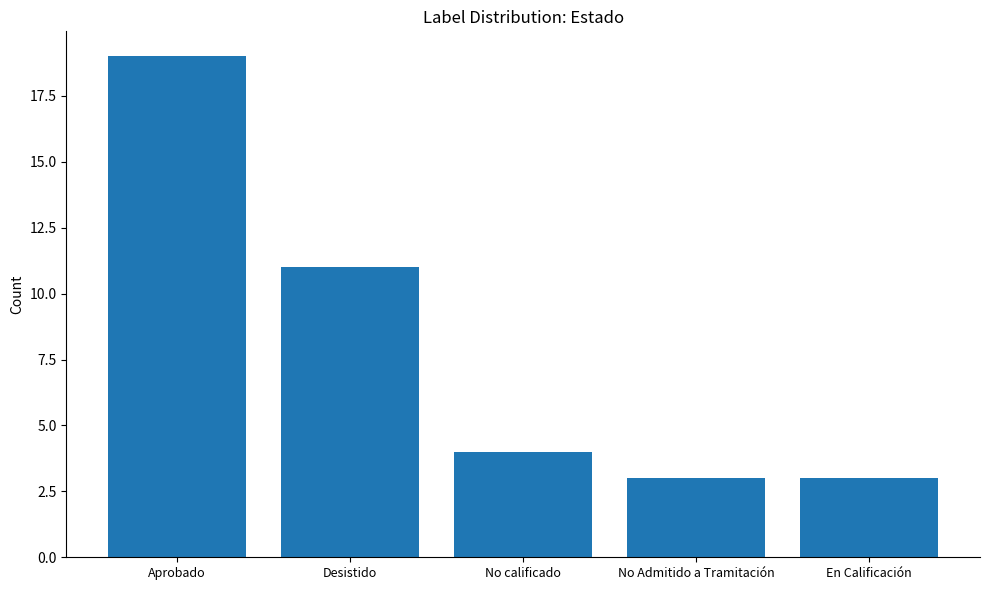

Reading left to right, what are all the values shown in this chart?

Aprobado=19	Desistido=11	No calificado=4	No Admitido a Tramitación=3	En Calificación=3